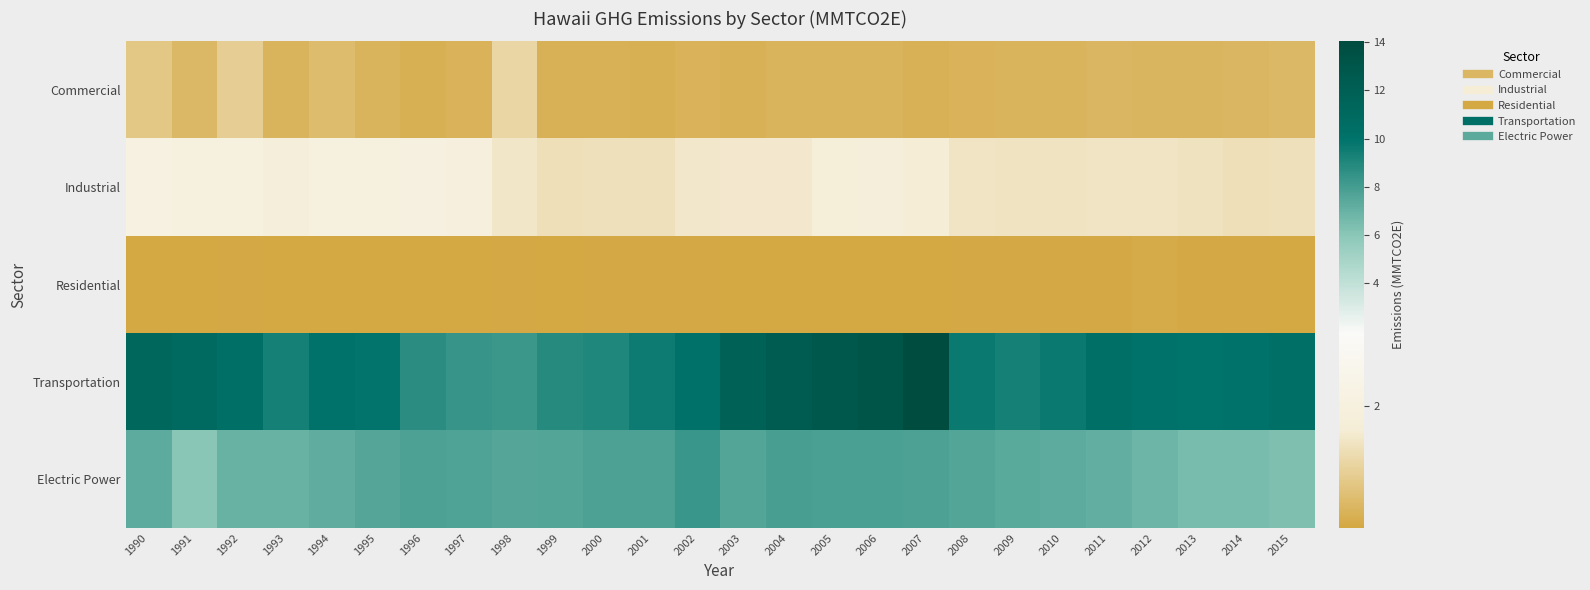

Which series has the largest total across all categories?

Transportation